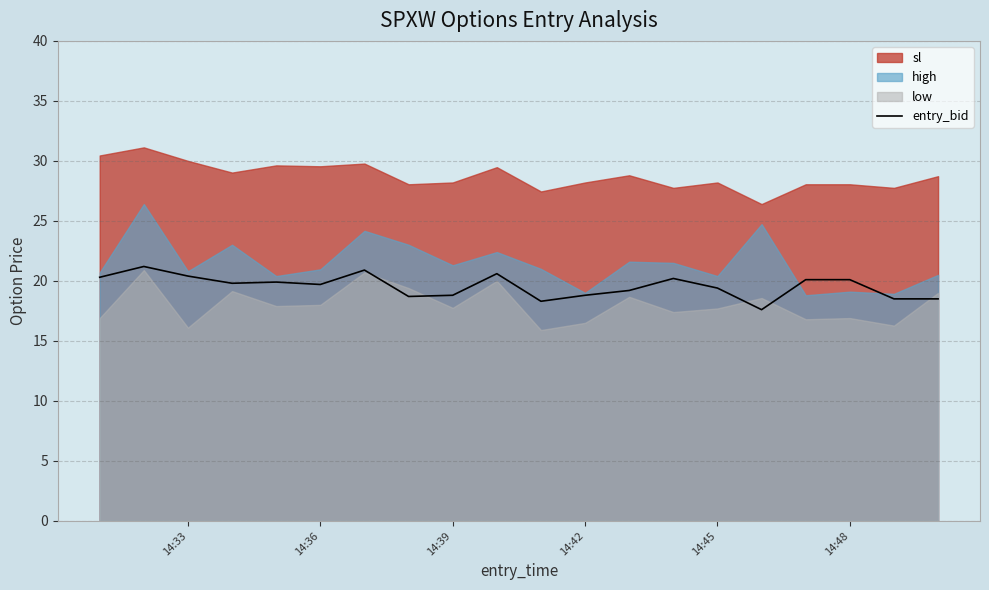

The value of entry_bid at 14:39 is 18.8. True or false?

True